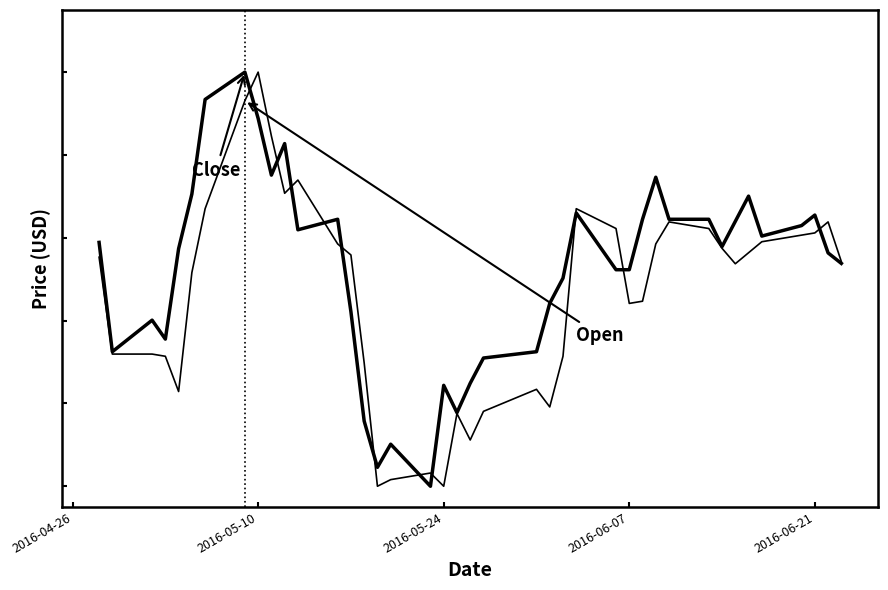

Does the chart have visible grid lines?

No